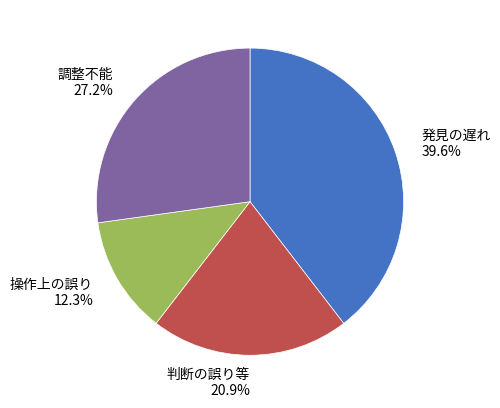

Does any single category account for the majority?

No